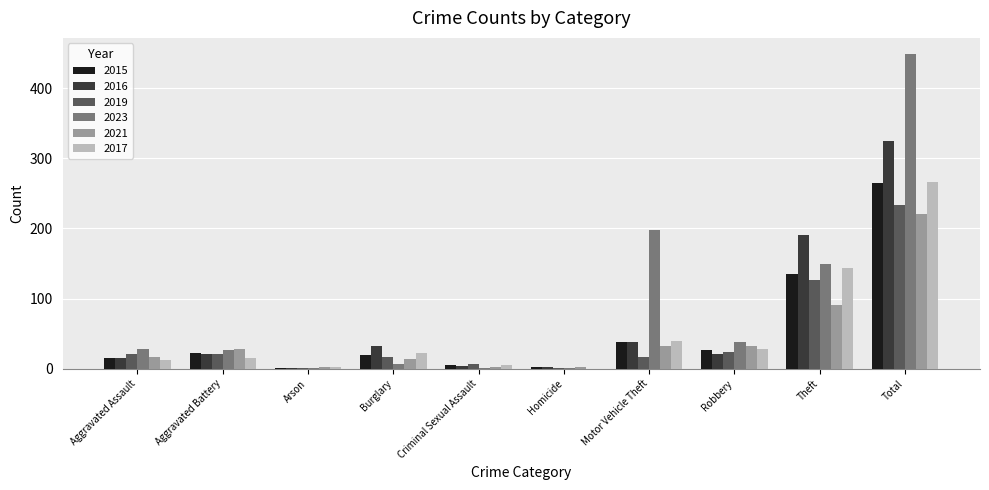

Count the number of categories in the chart.

10